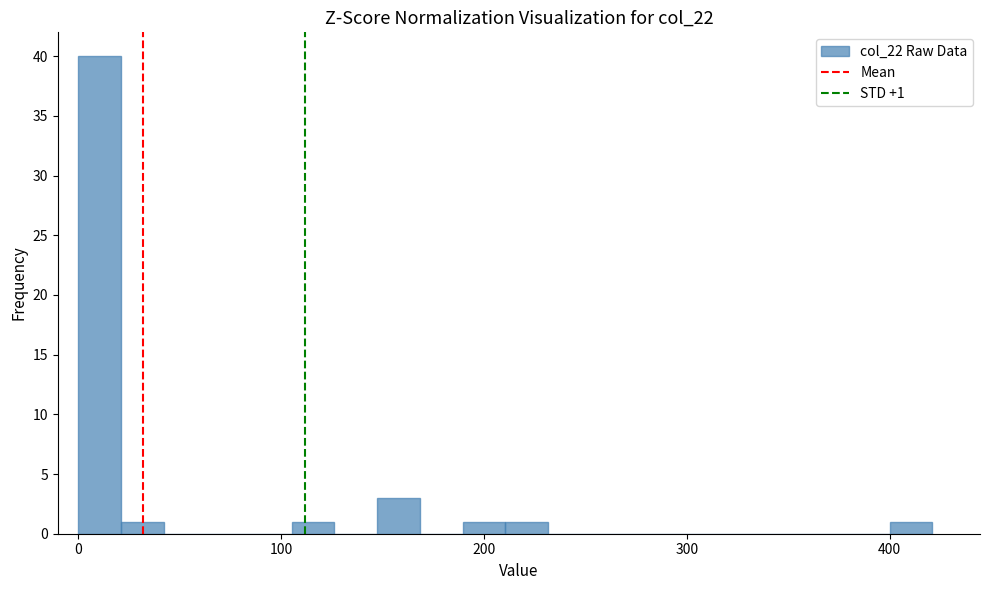

Around what value on the x-axis is the tallest bar? Give the approximate position of its centre, as read against the axis.

10